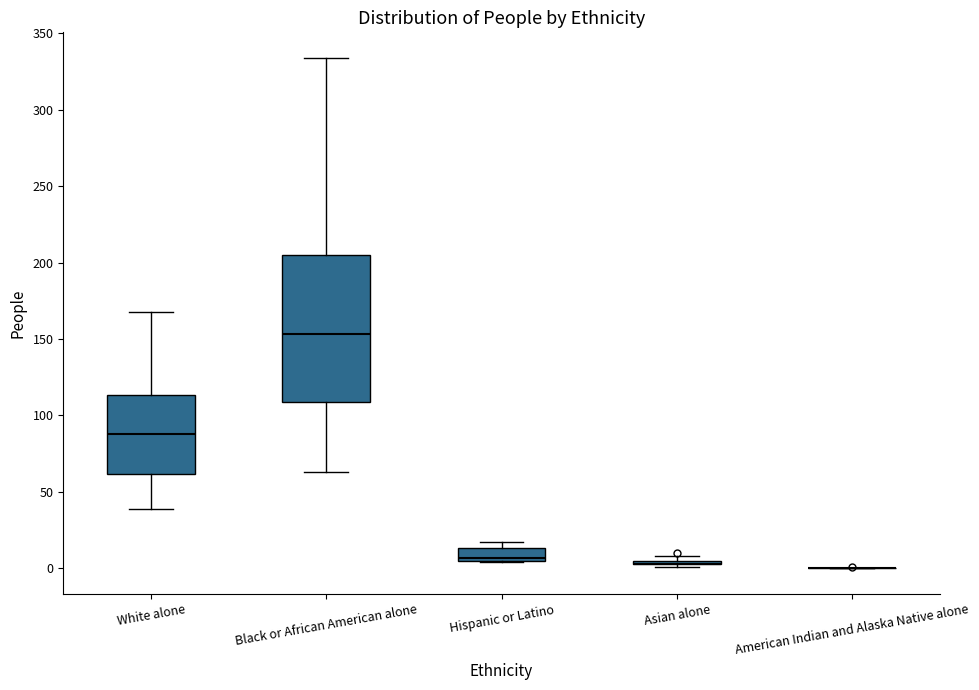

Where is the lower edge of the box for Hispanic or Latino on the y-axis? The values are not printed on the chart, so give them approximately, as read against the axis.

5